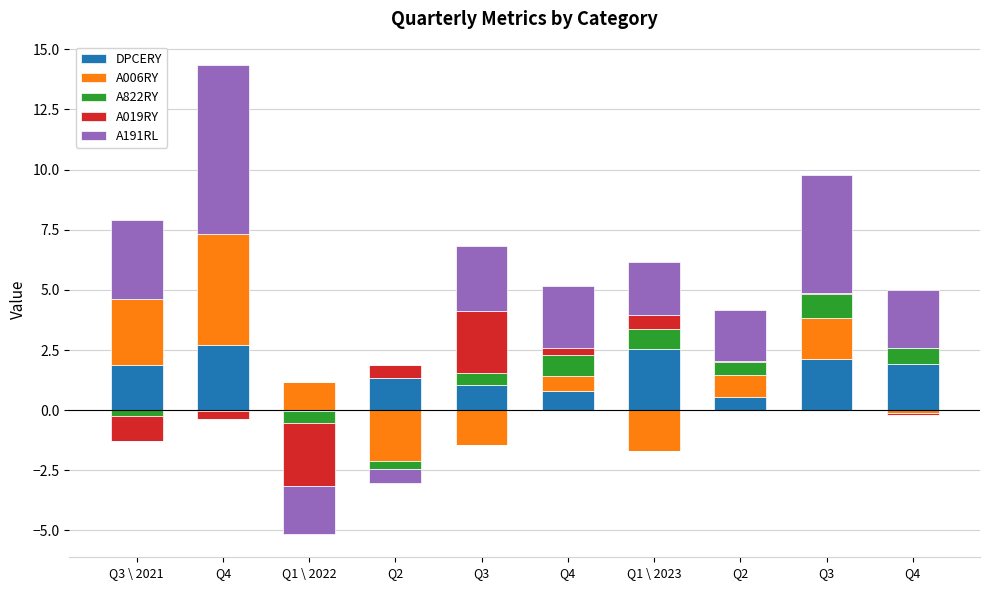

What is the label of the 4th bar from the right?

Q1 \ 2023